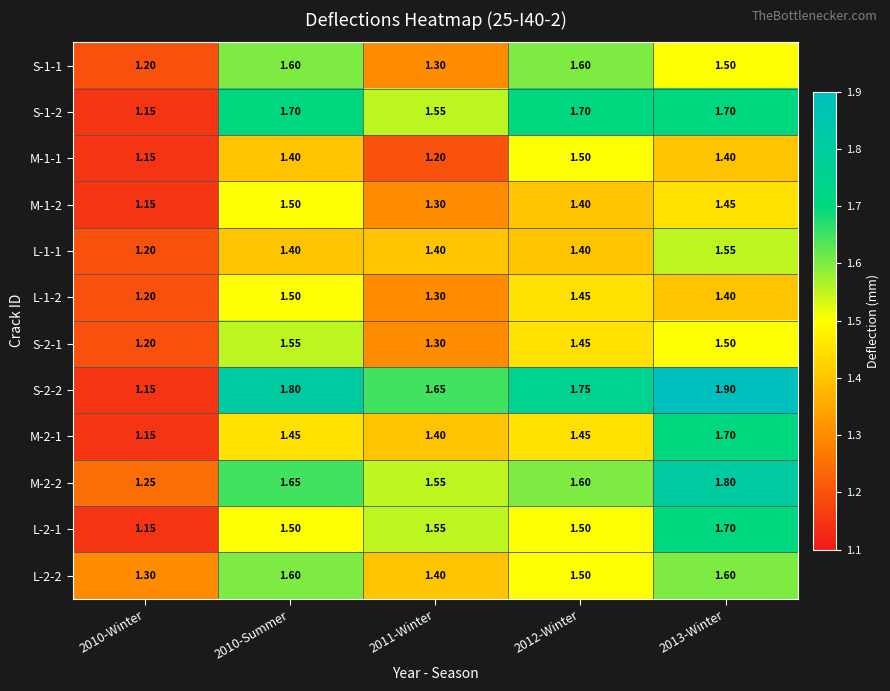

Is the value of S-1-2 at 2013-Winter greater than the value of S-1-1 at 2011-Winter?

Yes